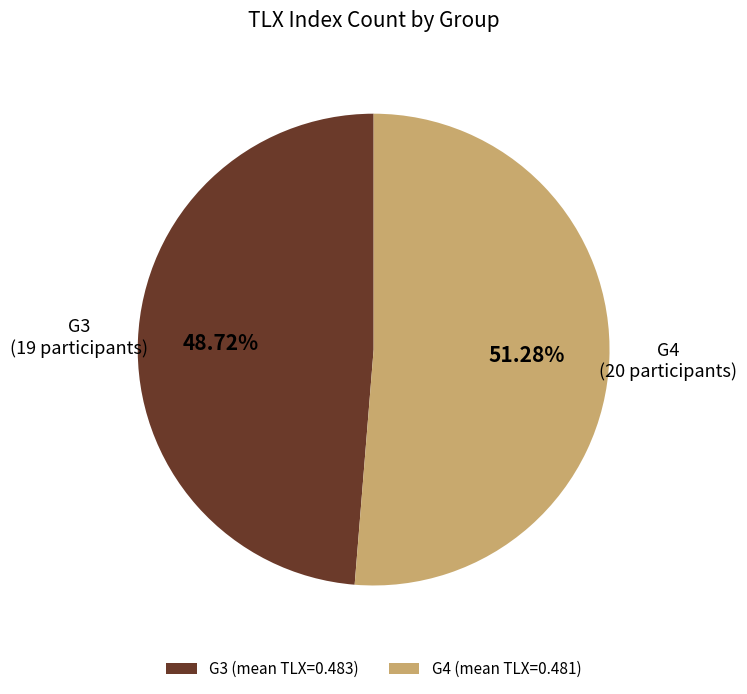

Which has a higher value, G3 (mean TLX=0.483) or G4 (mean TLX=0.481)?

G4 (mean TLX=0.481)